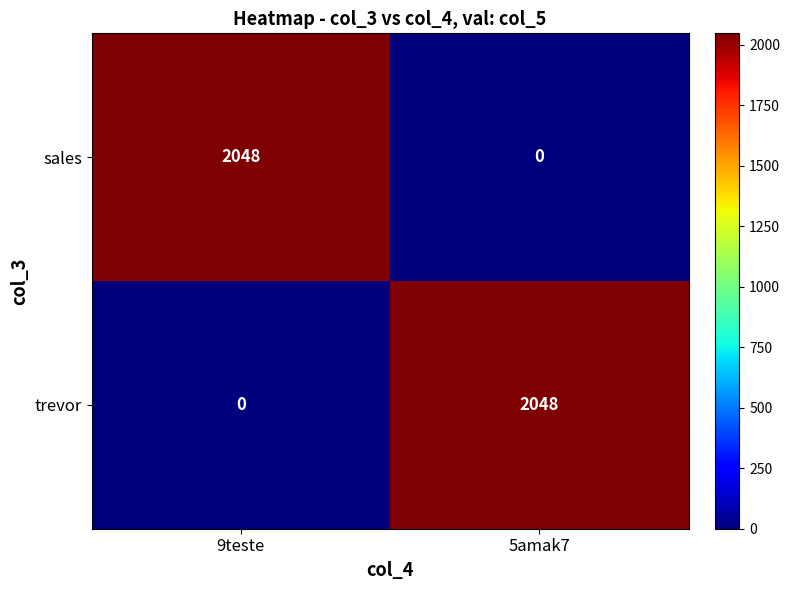

Reading left to right, extract all data points from this chart.

sales: 2048	0
trevor: 0	2048